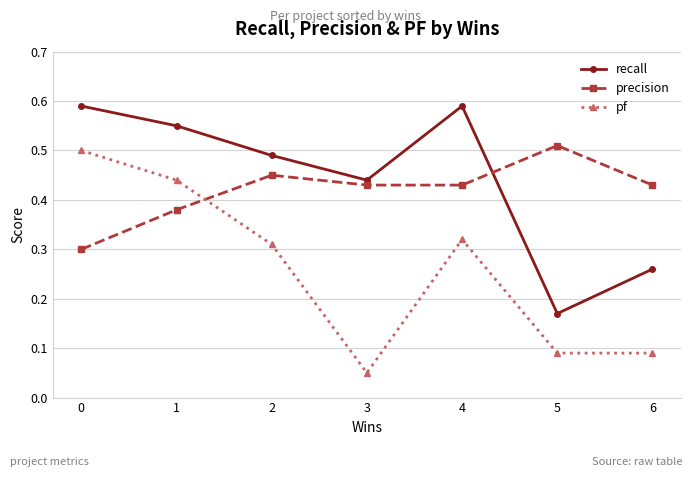

The value of precision at 6 is 0.6. True or false?

False